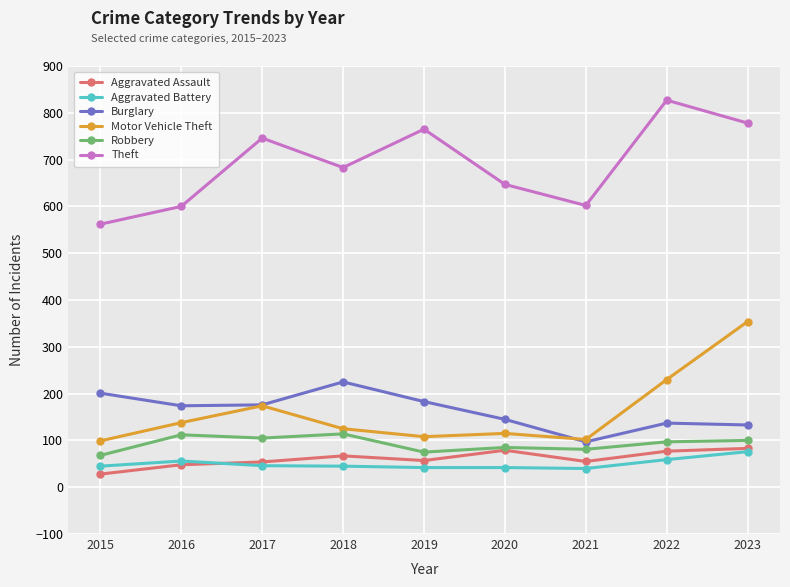

True or false: Robbery and Theft intersect in this chart.

False